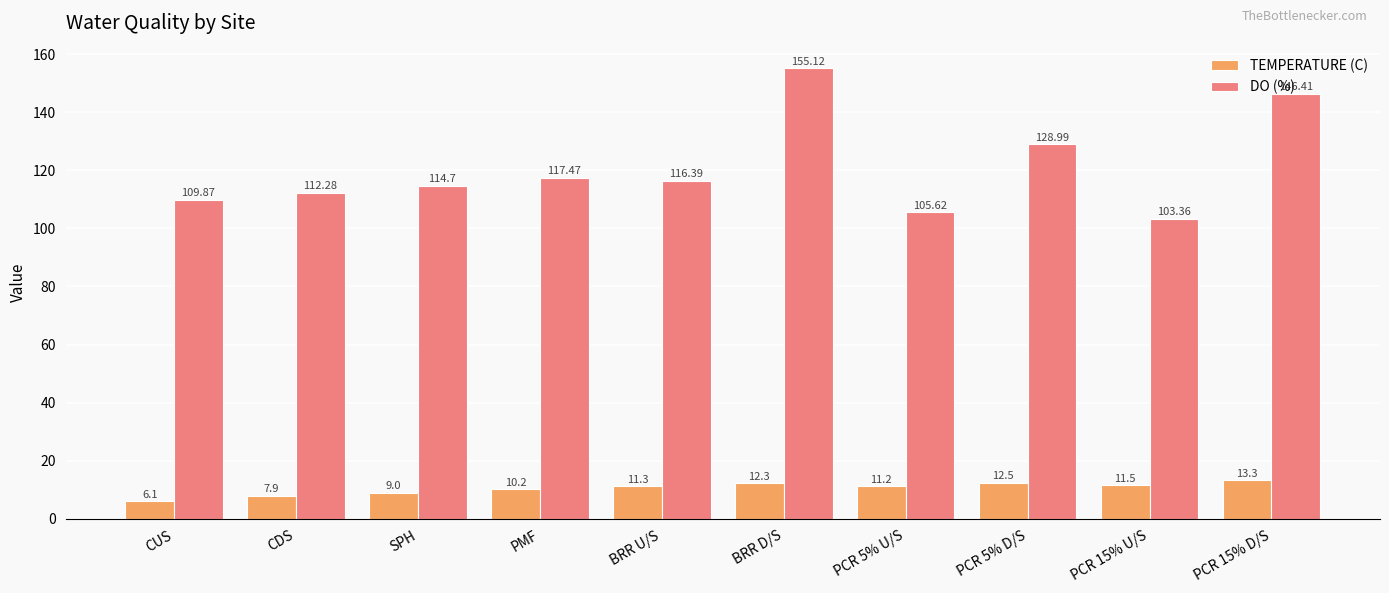

At PCR 15% U/S, list the series in order from largest to smallest.

DO (%), TEMPERATURE (C)